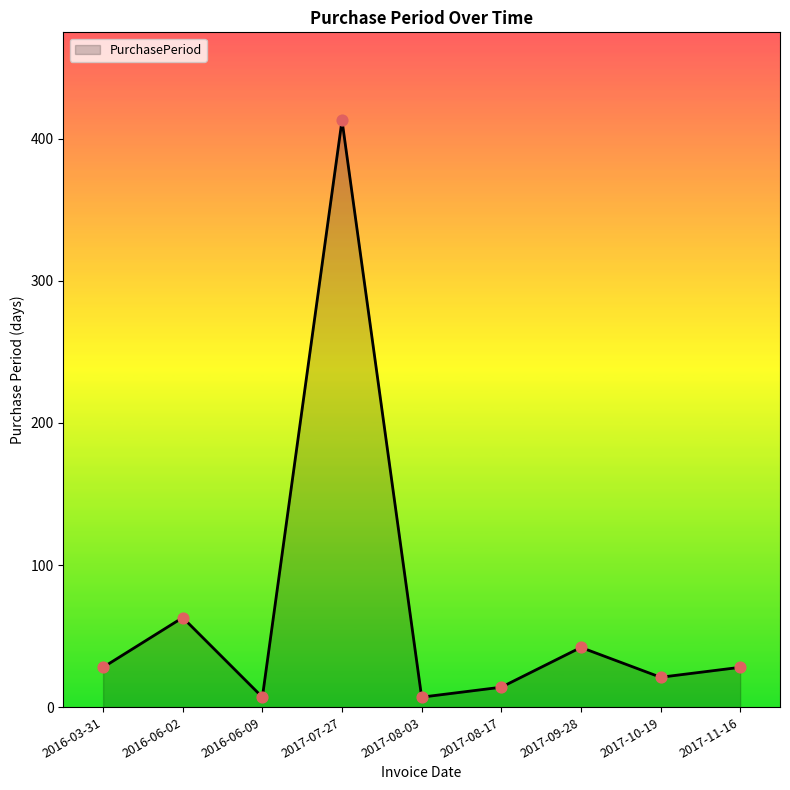

What is the ratio of the value at 2017-08-03 to the value at 2017-08-17?

0.5